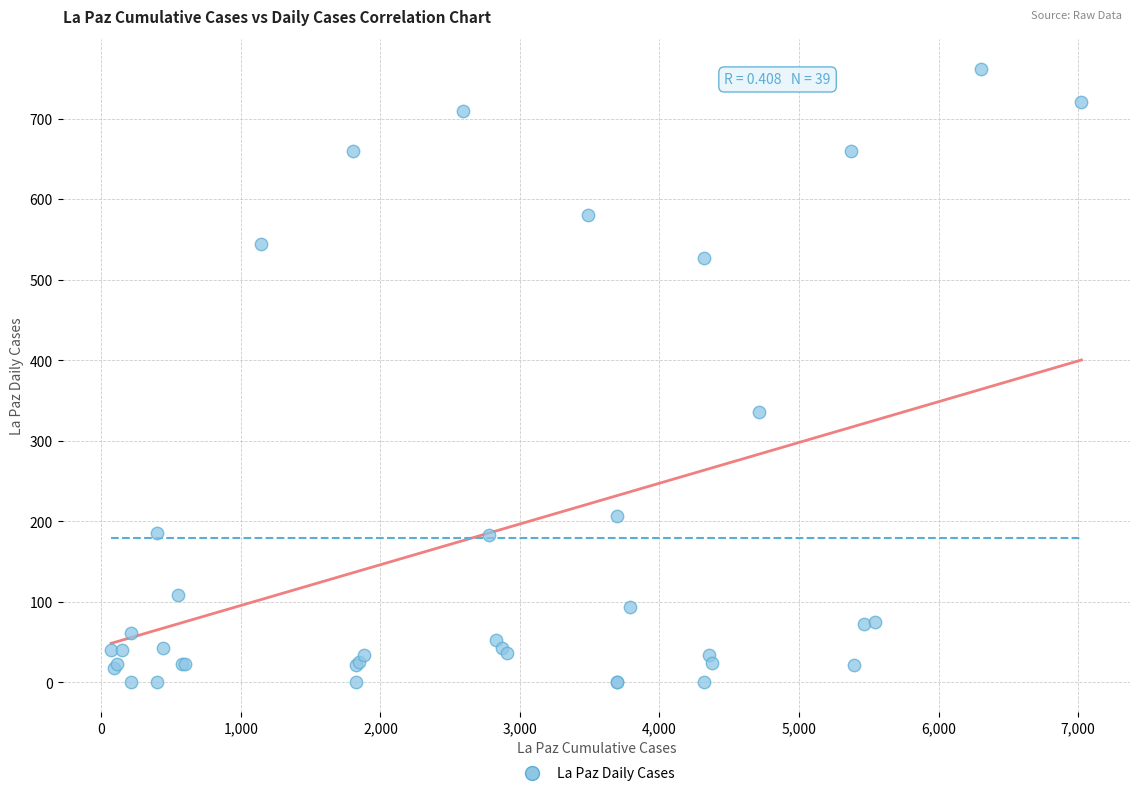

What Y value in the scatter plot is closest to 381?

336